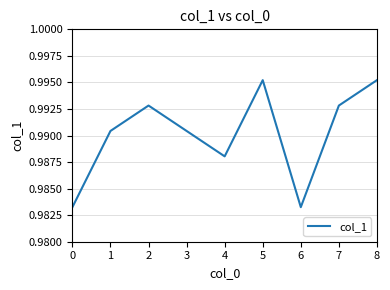

What is the sum of the values at 2 and 6?

2.0